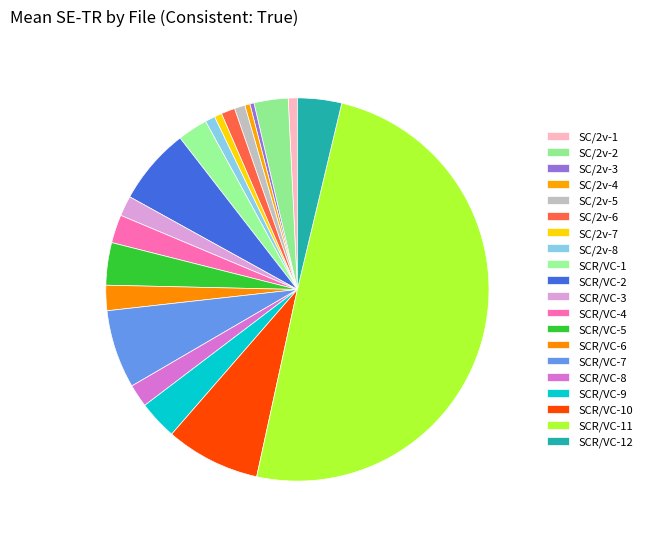

How many slices are in this pie chart?

20